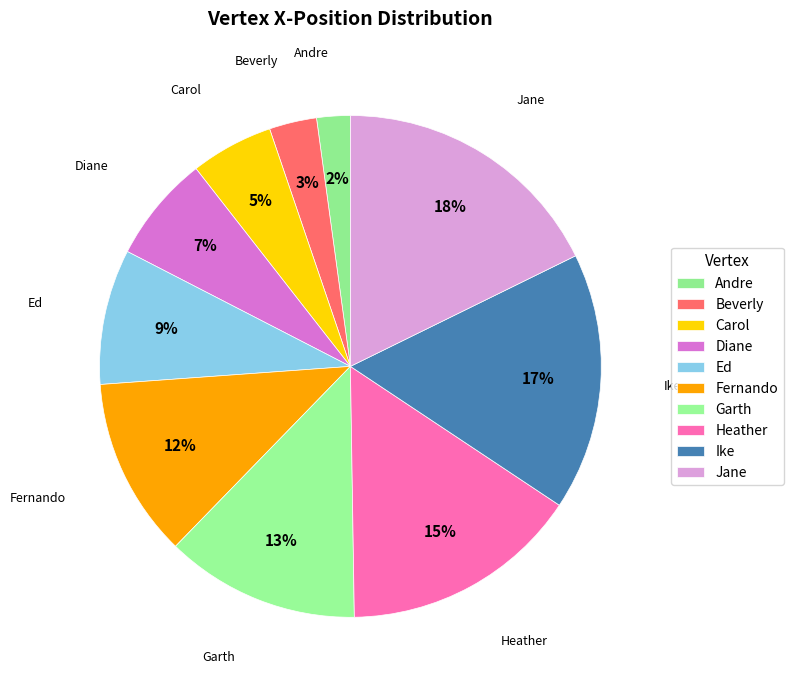

True or false: Garth accounts for 13% of the total.

True